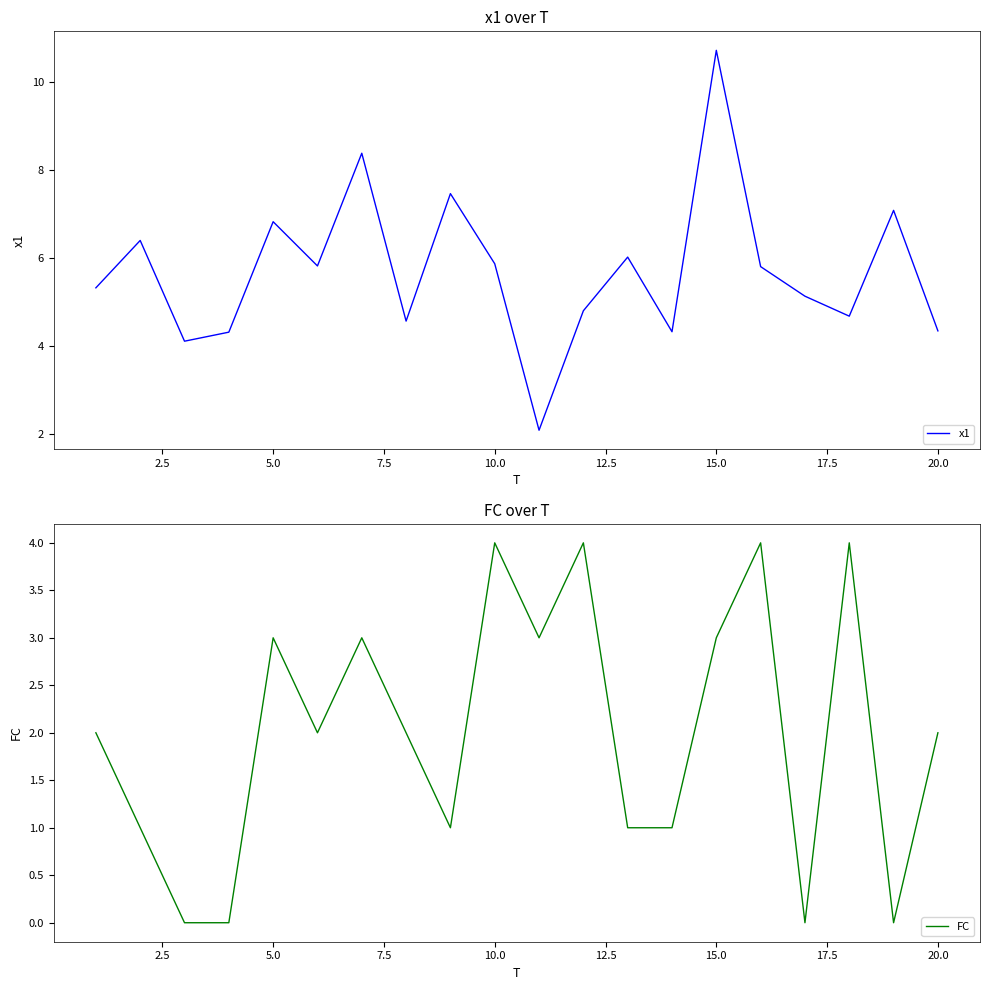

True or false: x1 and FC intersect in this chart.

True